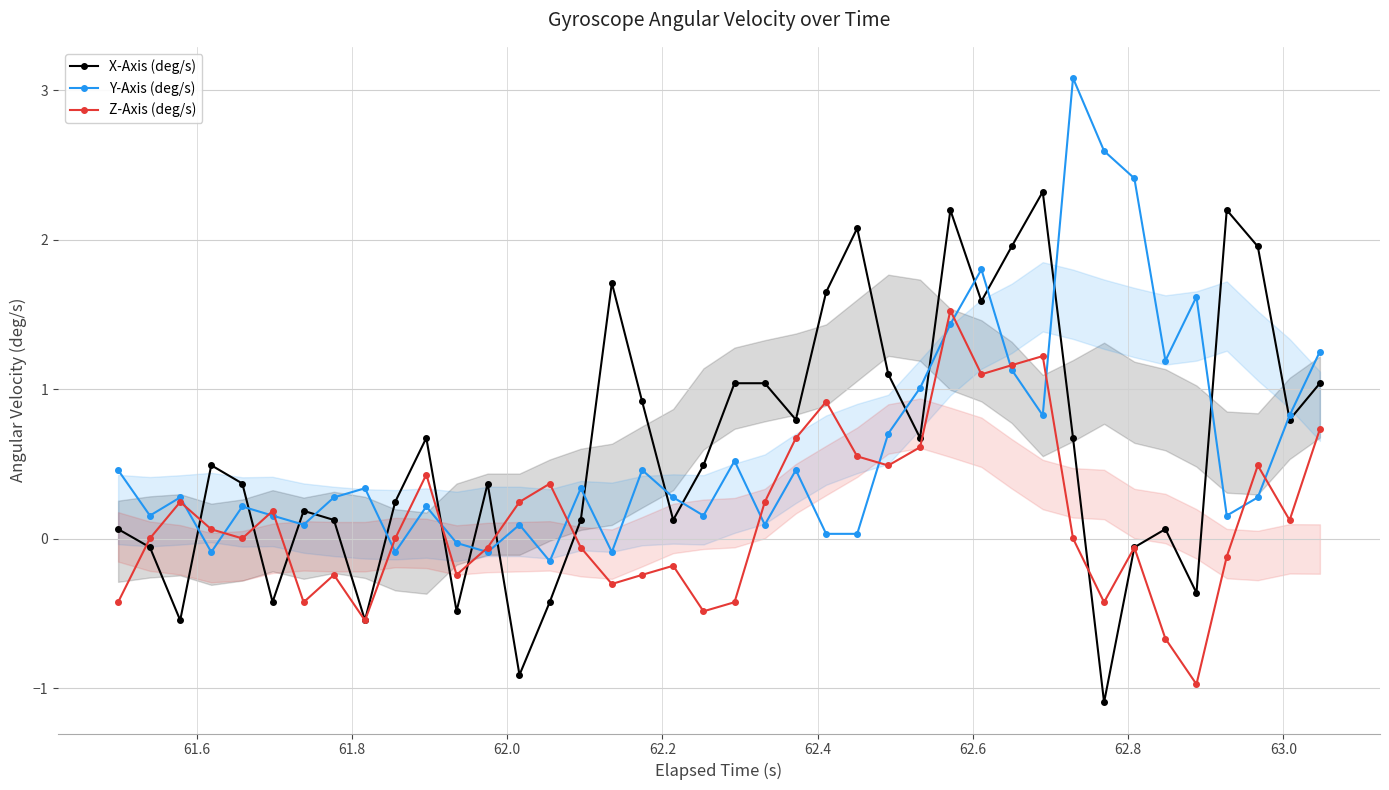

What is the value of the Z-Axis (deg/s) point at the 1st from the left?

-0.4